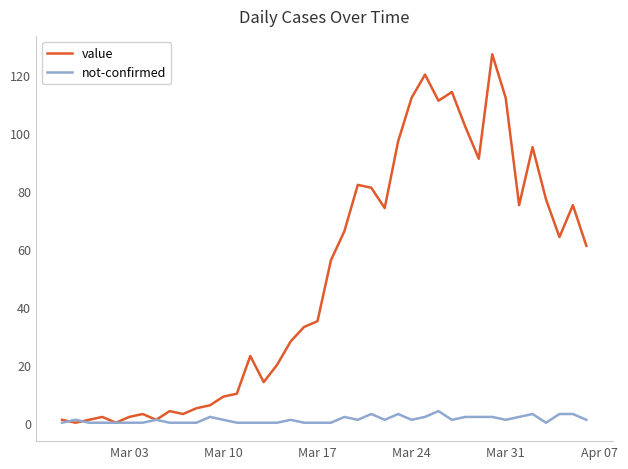

Rank the series by their maximum value, from highest to lowest.

value, not-confirmed